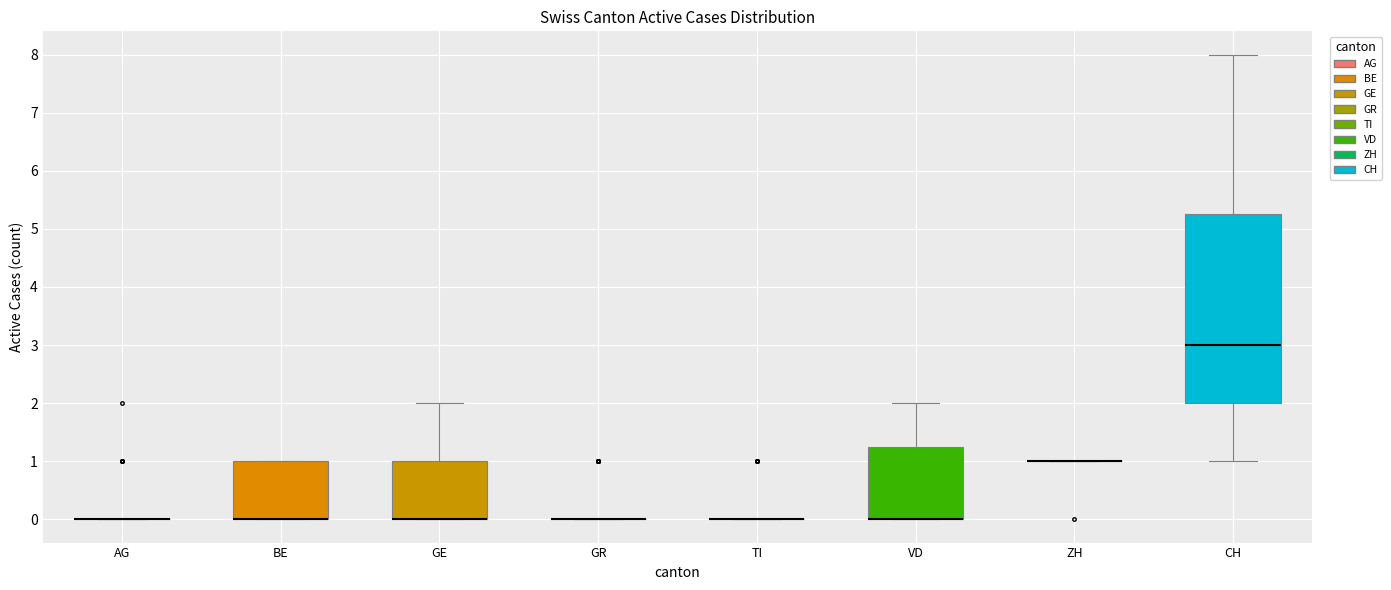

Which box is the tallest, from its lower edge to its upper edge?

CH